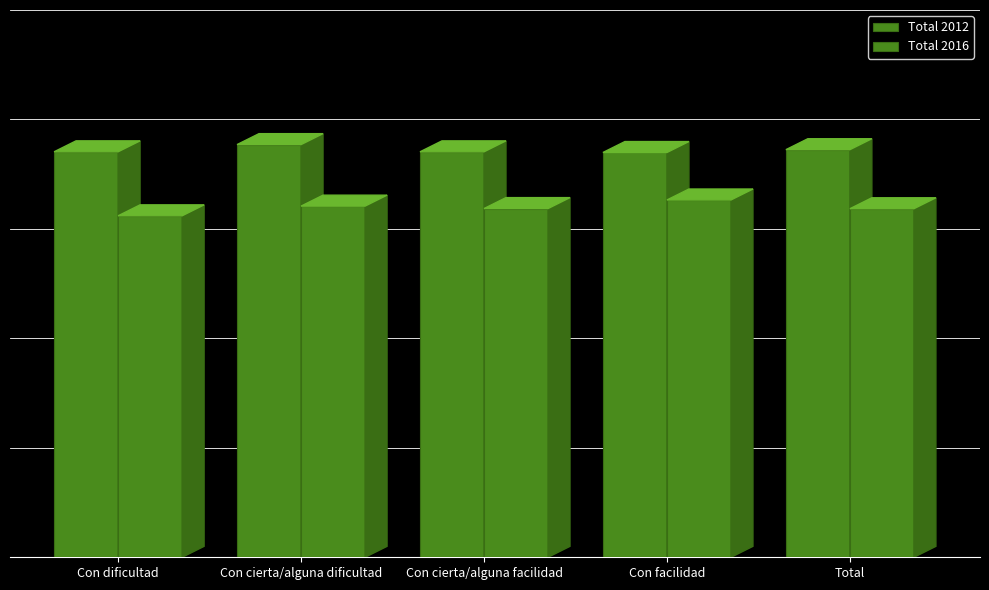

At how many categories does at least one series exceed 11?

5